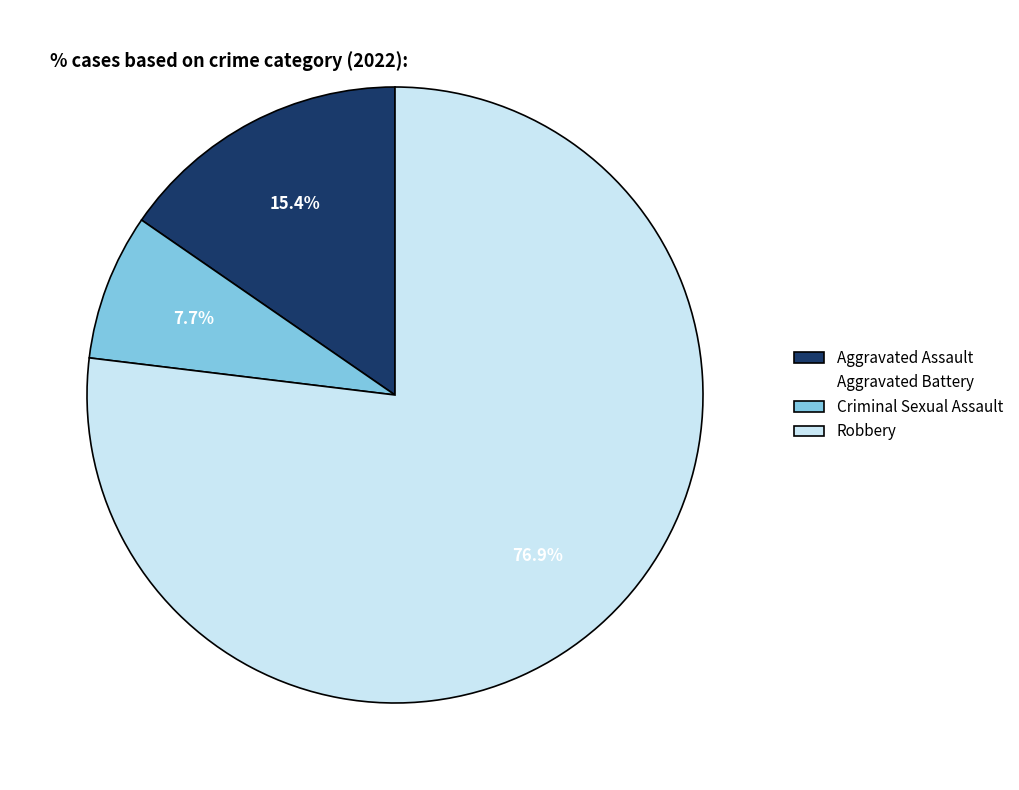

Is there a majority slice in this chart?

Yes